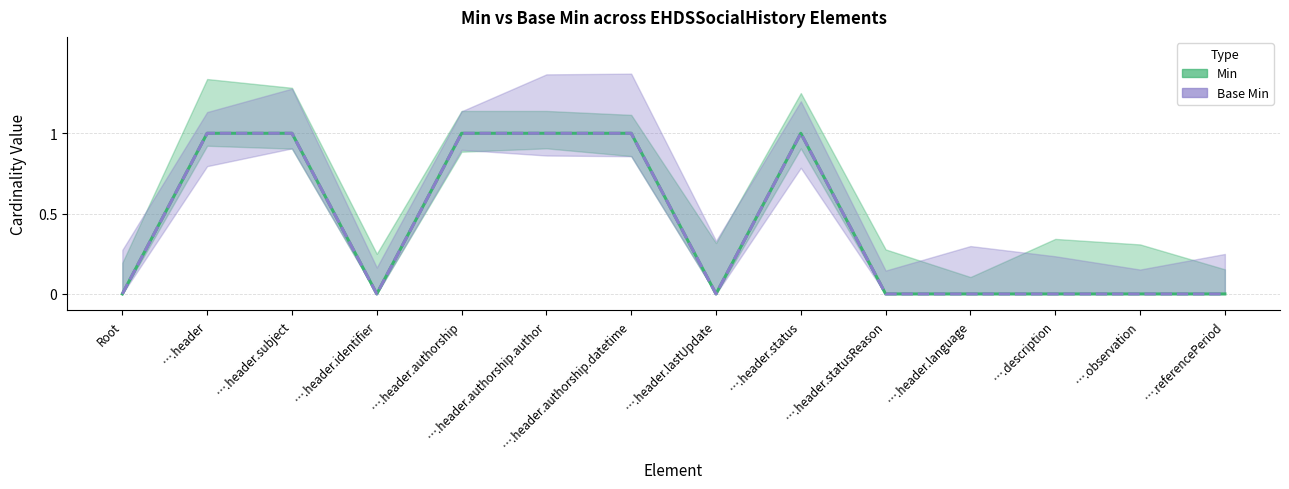

How many lines are shown in the chart?

2